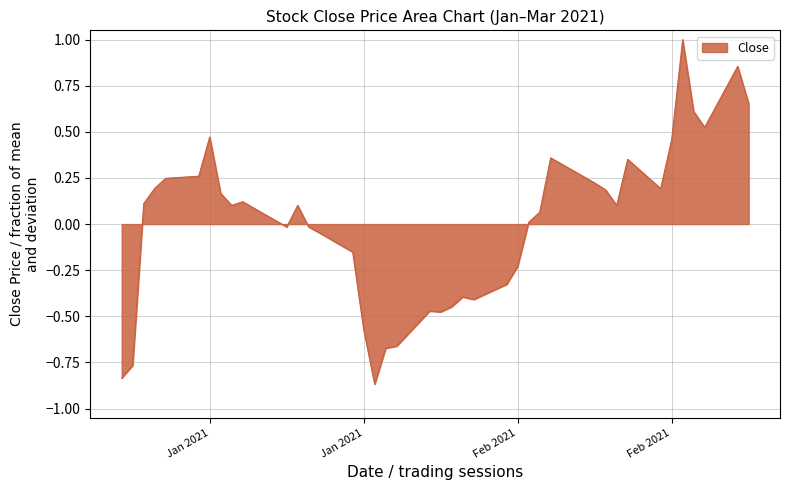

How many values are below zero?

17